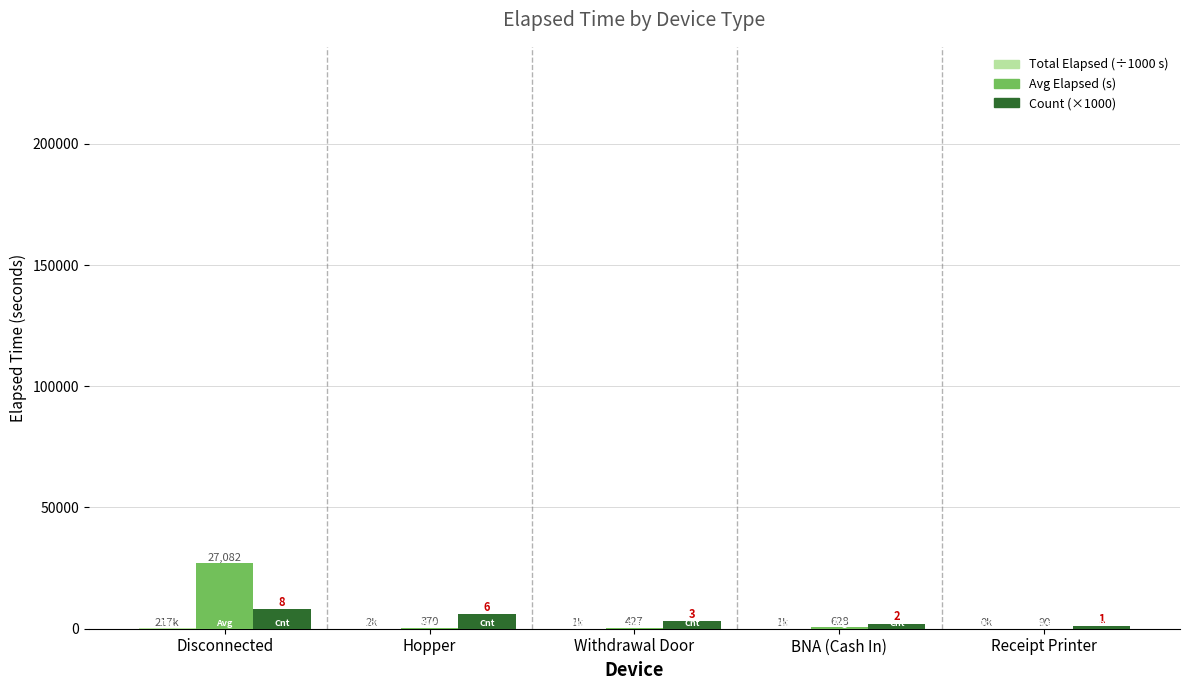

At which category is the sum across all series the highest?

Disconnected